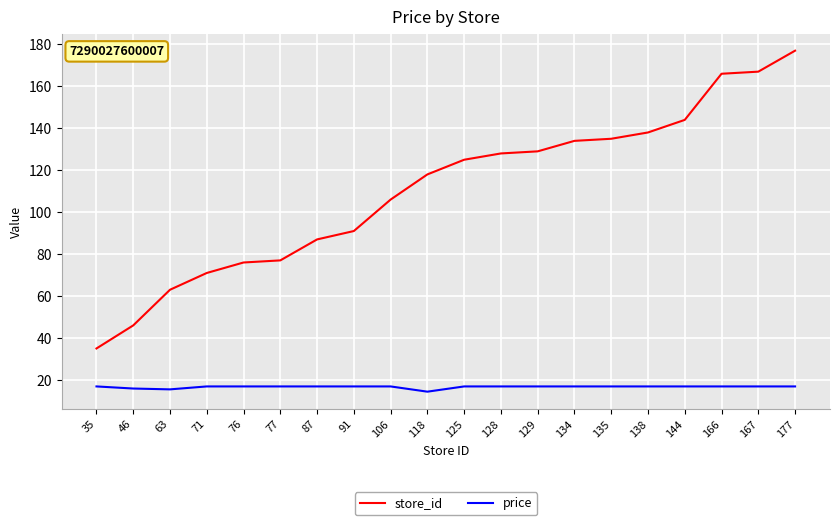

What are all the series names shown in the legend?

store_id, price